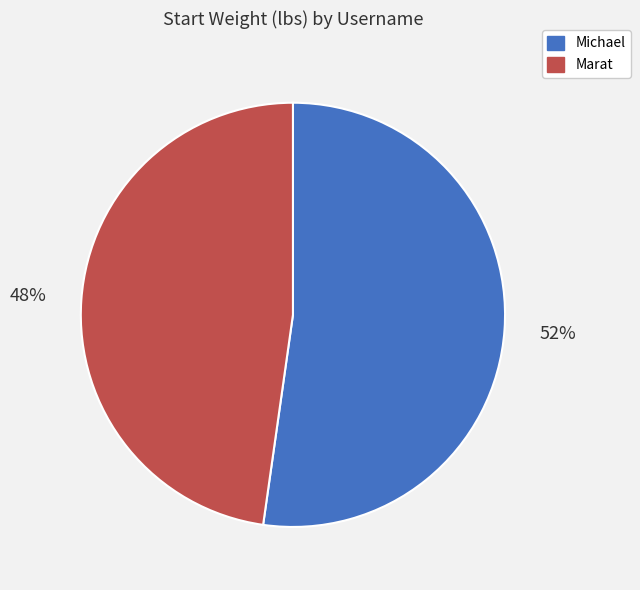

To the nearest percent, what is the difference between the largest and smallest slice percentages?

4%